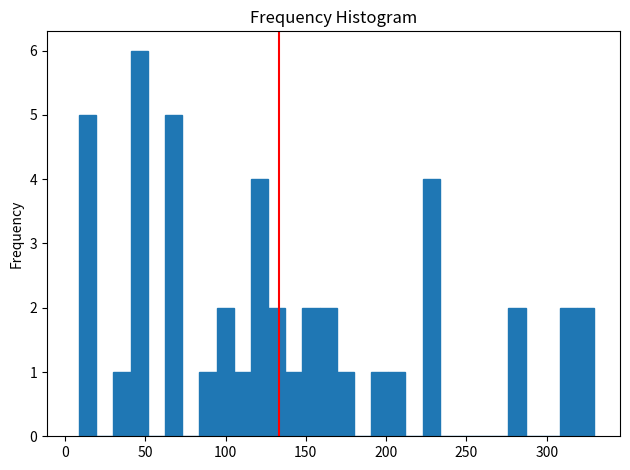

Read against the x-axis, roughly where is the centre of the tallest bar?

45